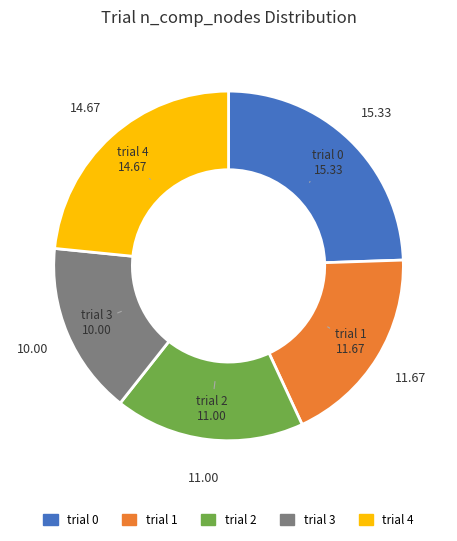

How many segments does this pie chart have?

5